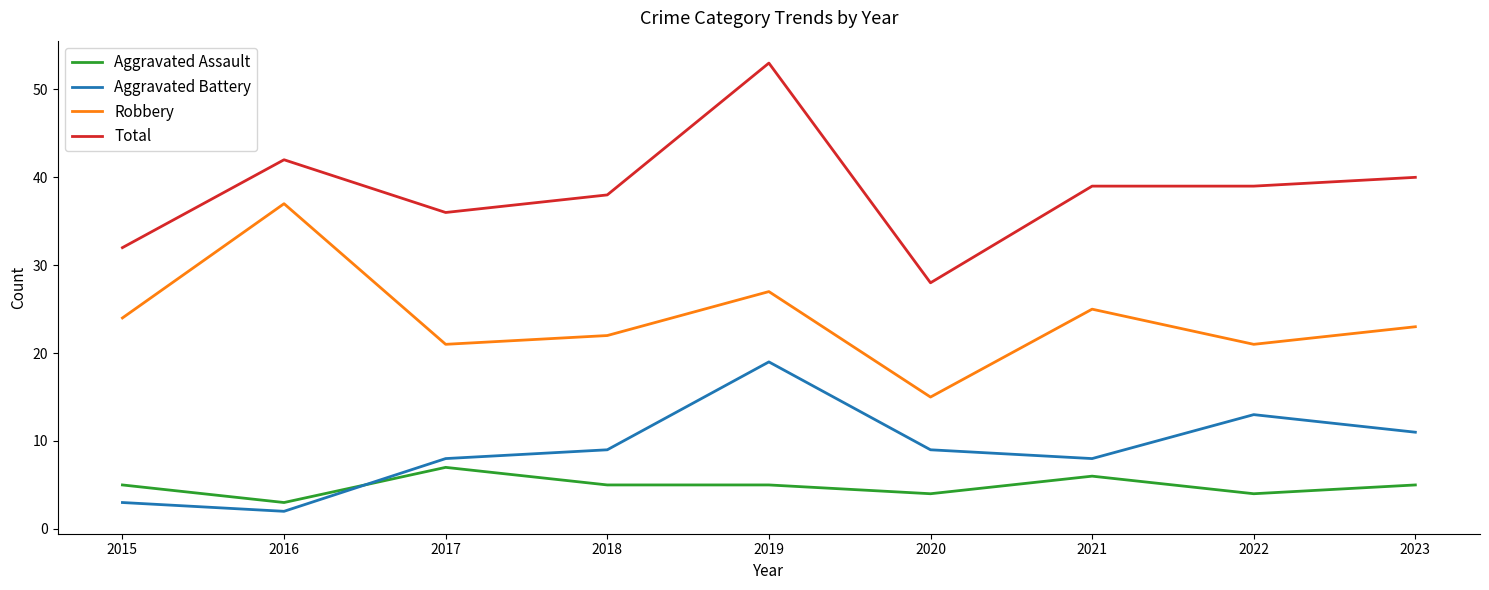

What is the average value of the Aggravated Battery series?

9